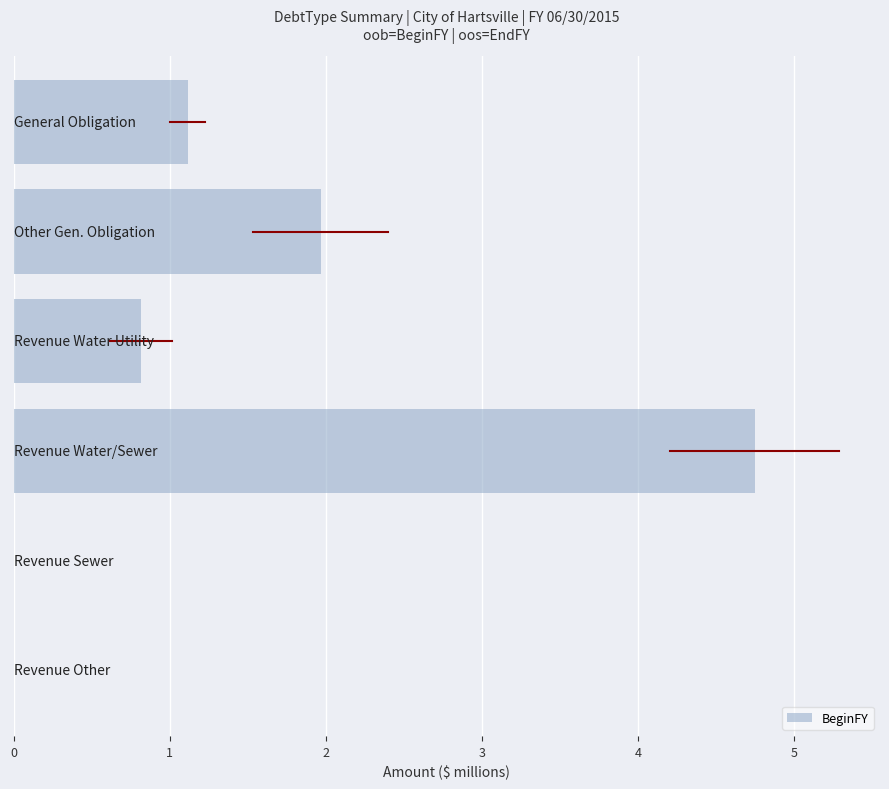

What is the greatest value displayed?

4.7